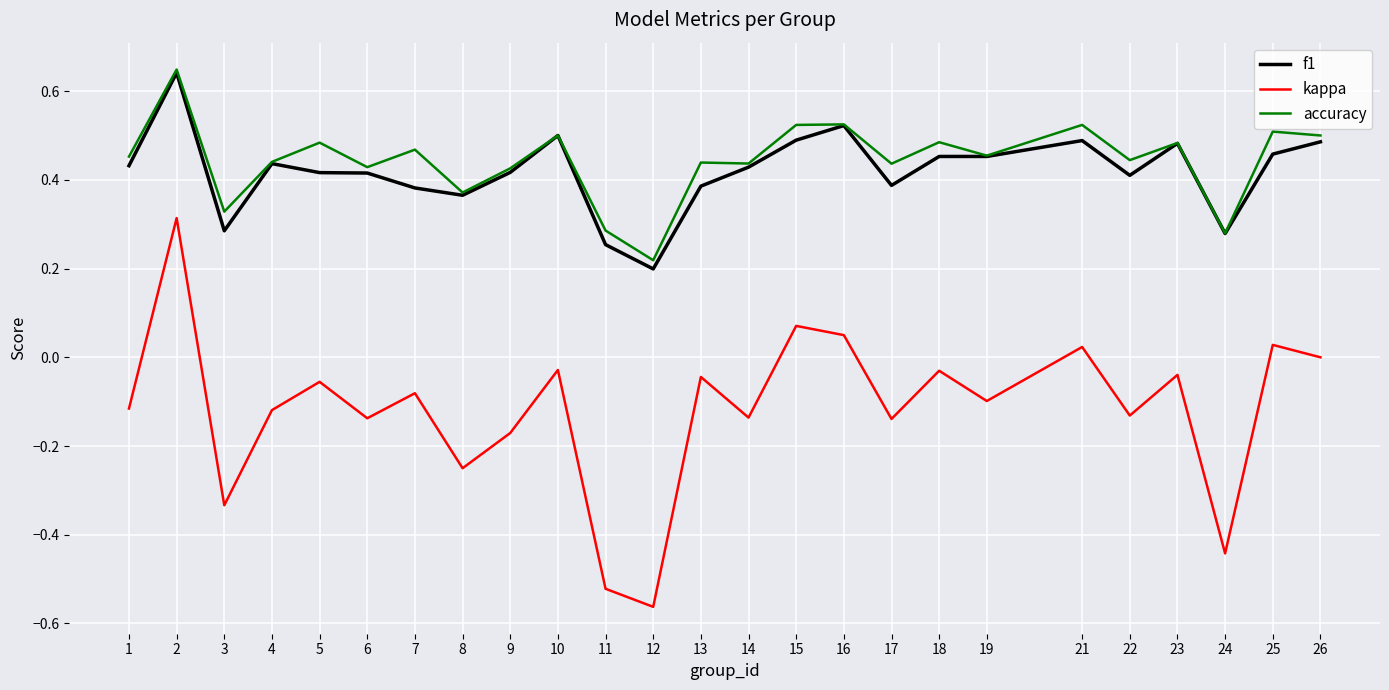

What is the total value across all series at 13?

0.8